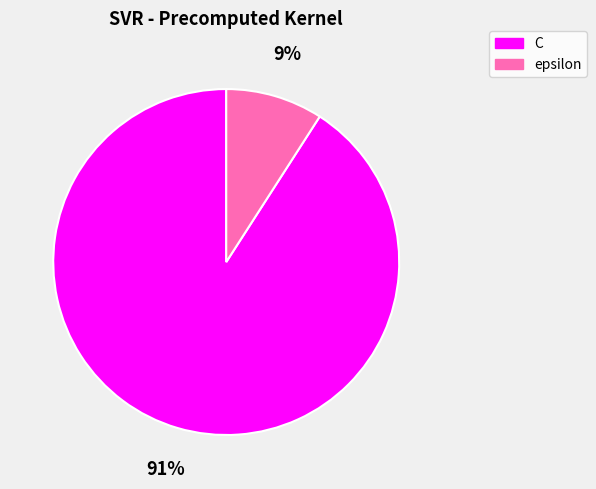

To the nearest percent, what is the difference between the epsilon and C slice percentages?

82%